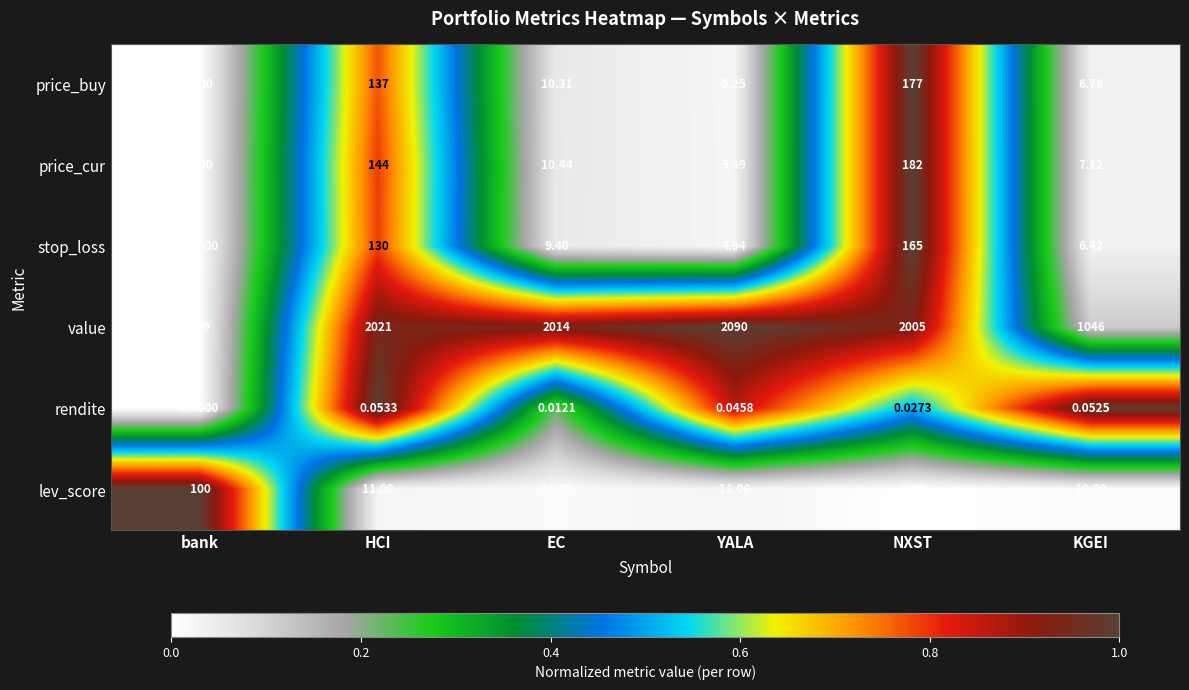

At which label does price_buy reach its minimum?

bank